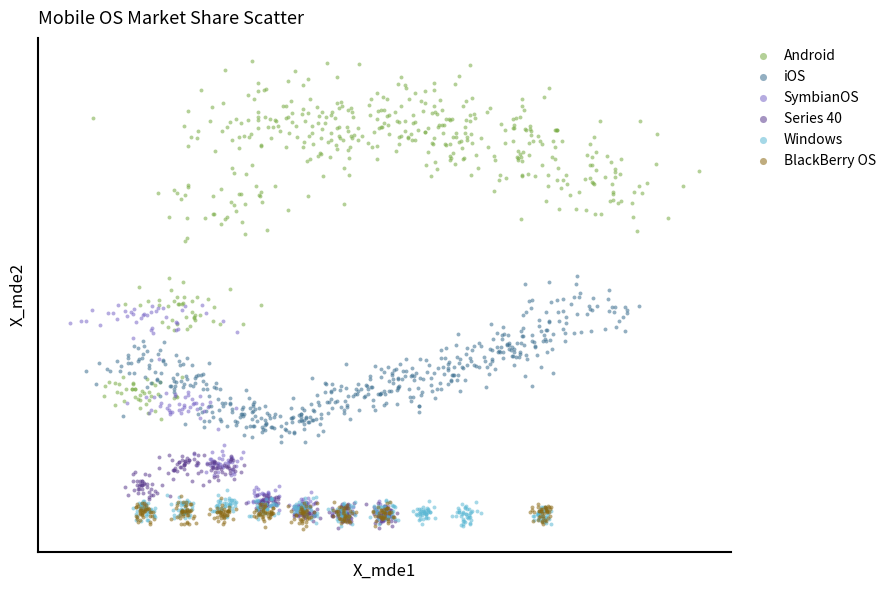

Which series has the largest Y range (max minus min)?

Android